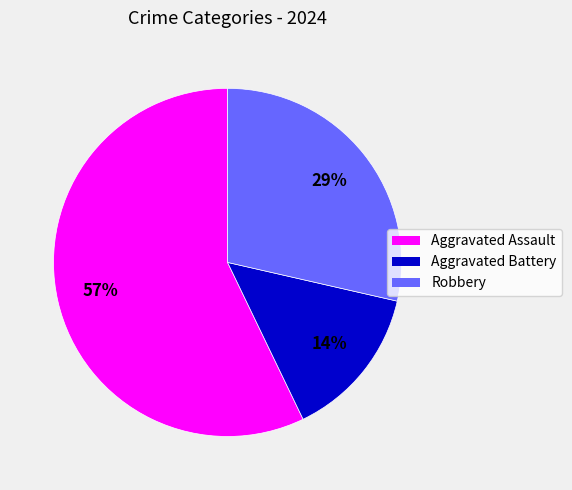

Is the sum of Robbery and Aggravated Assault greater than half?

Yes